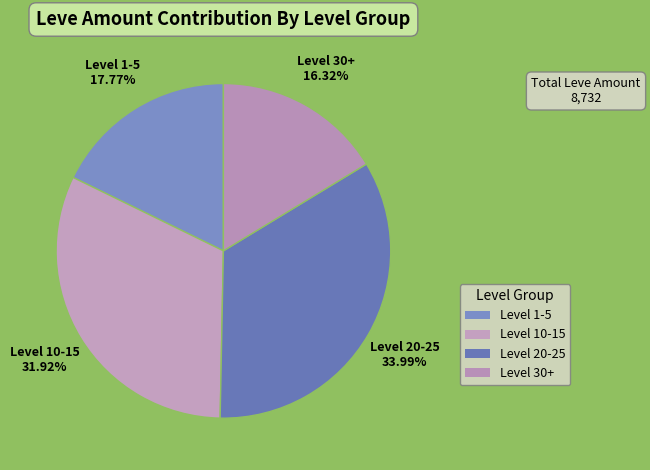

Count the number of slices in the pie.

4